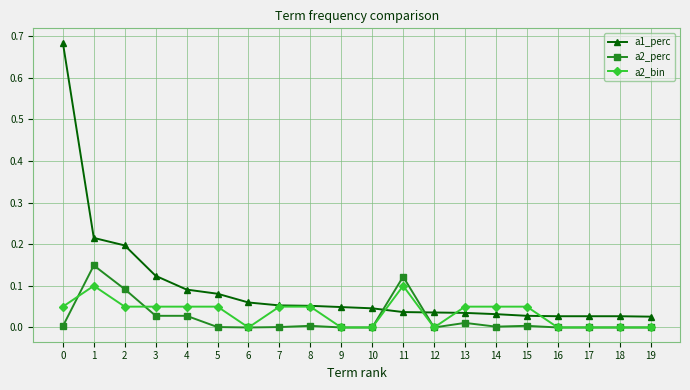

Is it true that a2_bin equals 0.1 at 5?

True